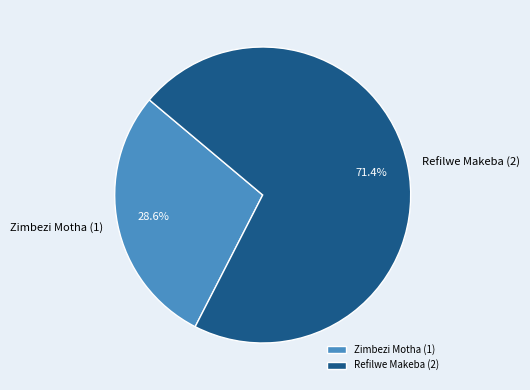

What is the largest slice in the pie chart?

Refilwe Makeba (2)